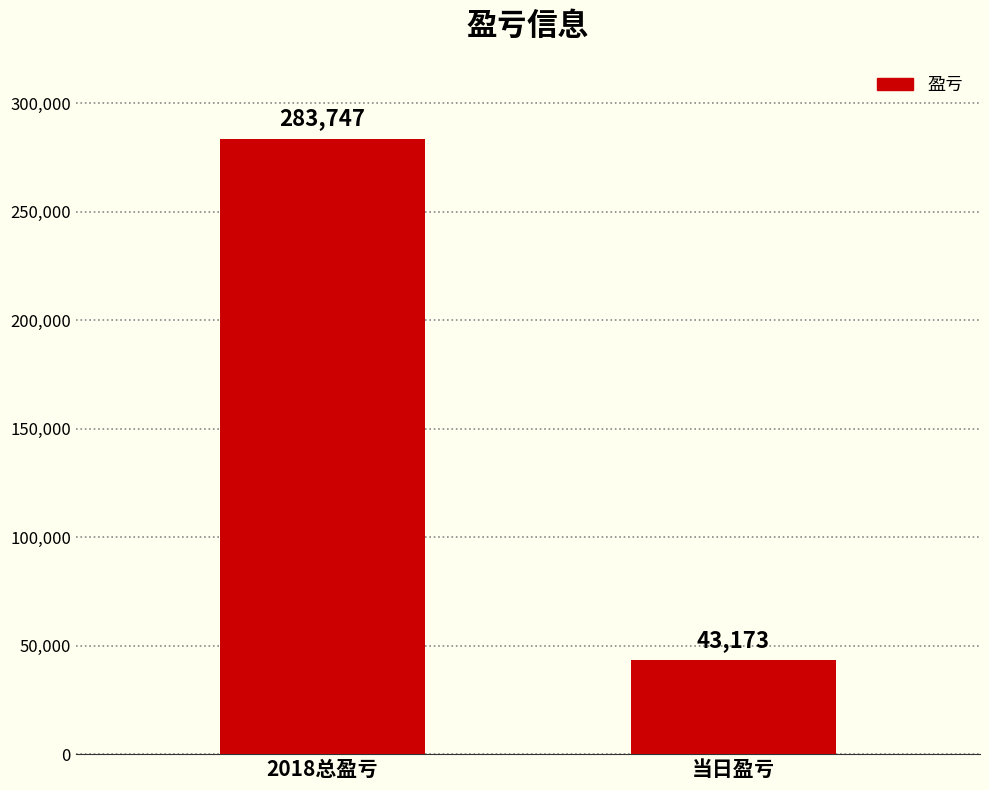

What is the maximum value shown in the chart?

283747